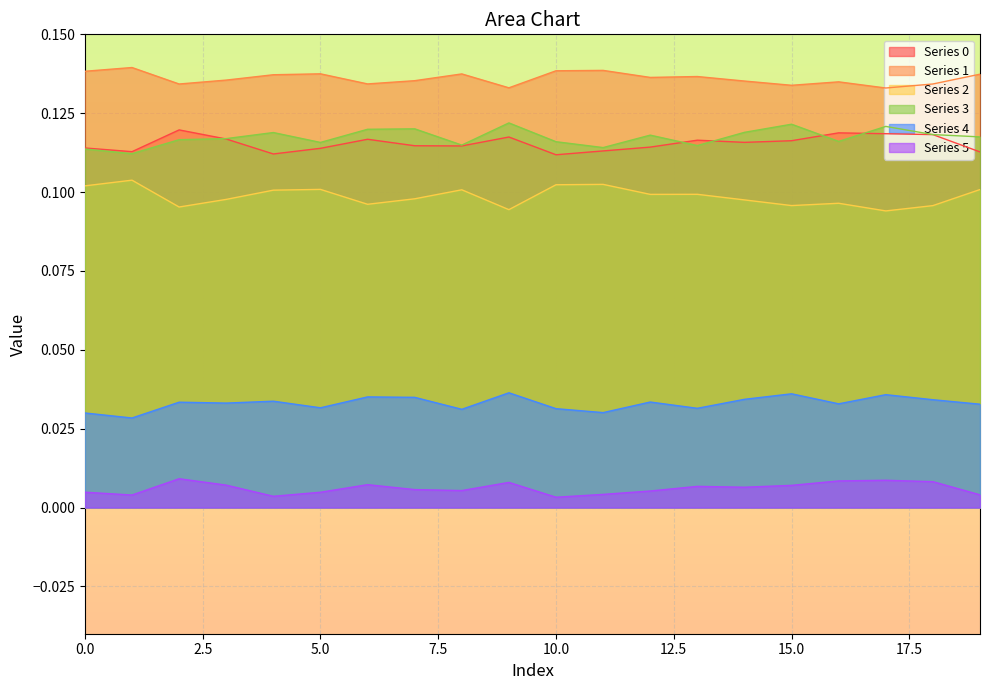

True or false: 4 has a value of 0.0 at 7.

False